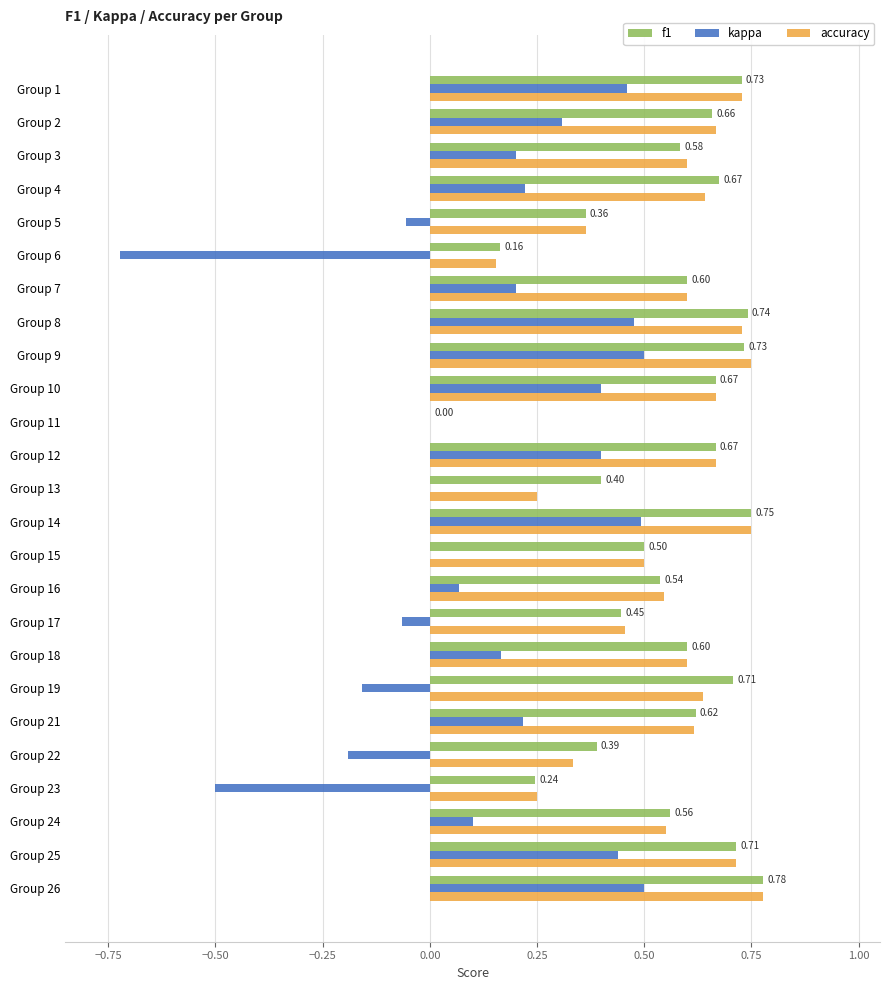

What is the total value across all series at Group 3?

1.4